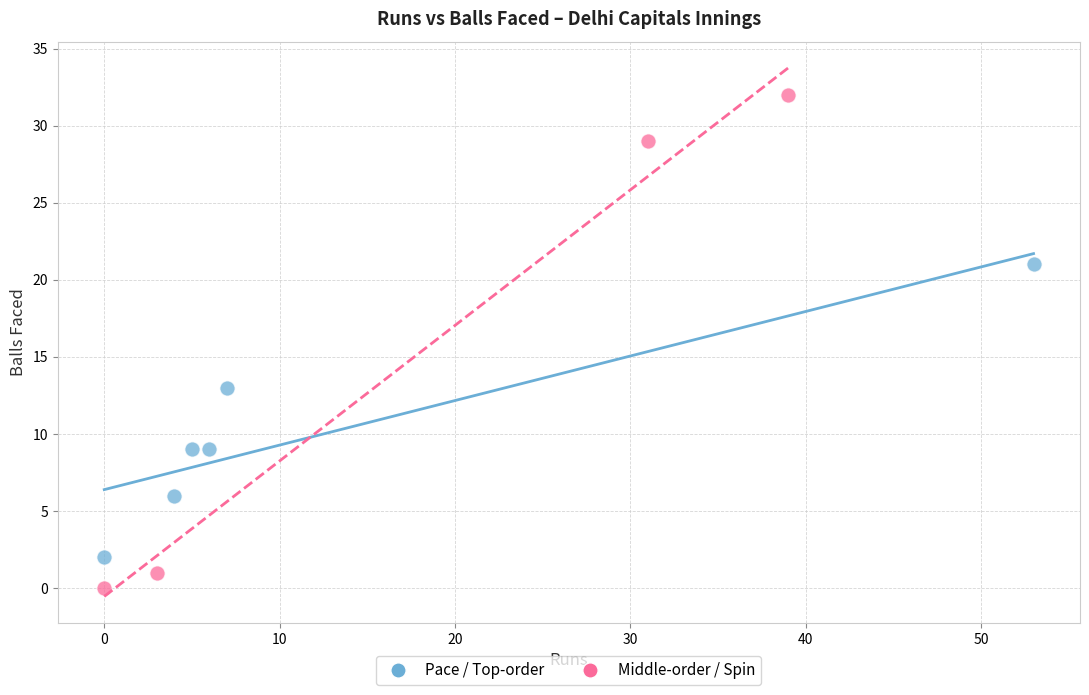

Which series reaches the maximum Y coordinate?

Middle-order / Spin